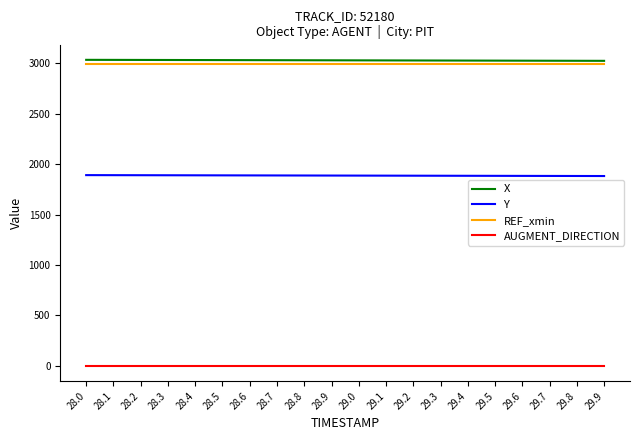

What is the approximate value of REF_xmin at 29.5?

2997.9